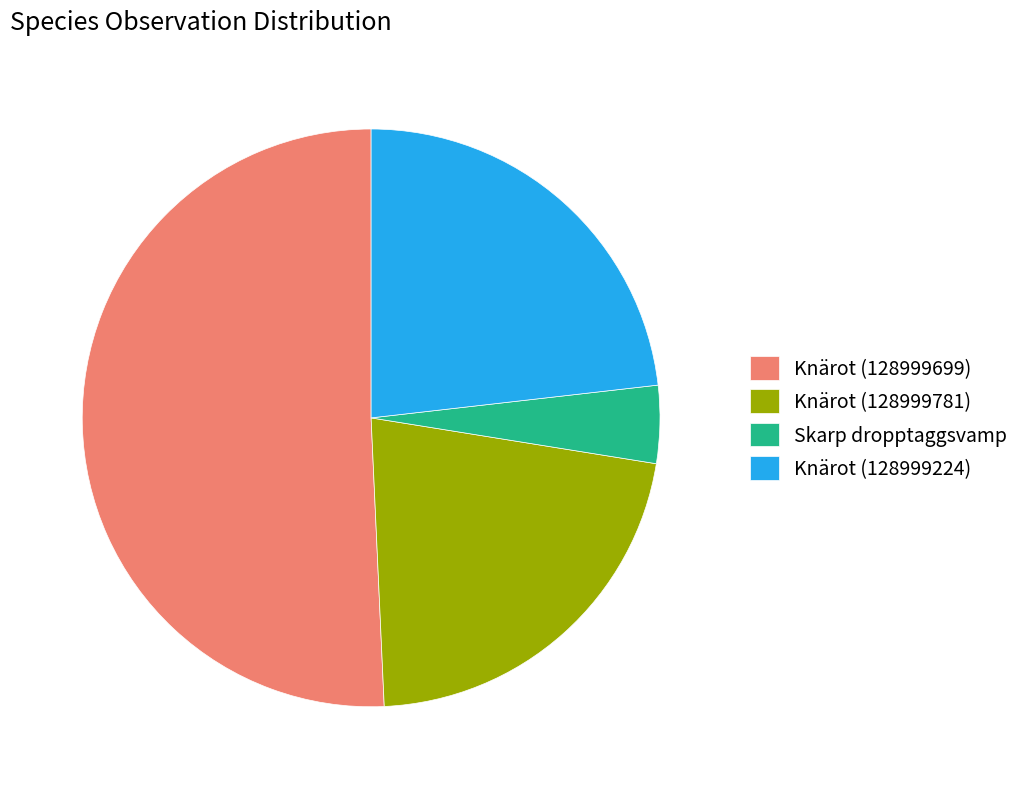

Do Knärot (128999699) and Knärot (128999781) together represent more than half of the pie?

Yes